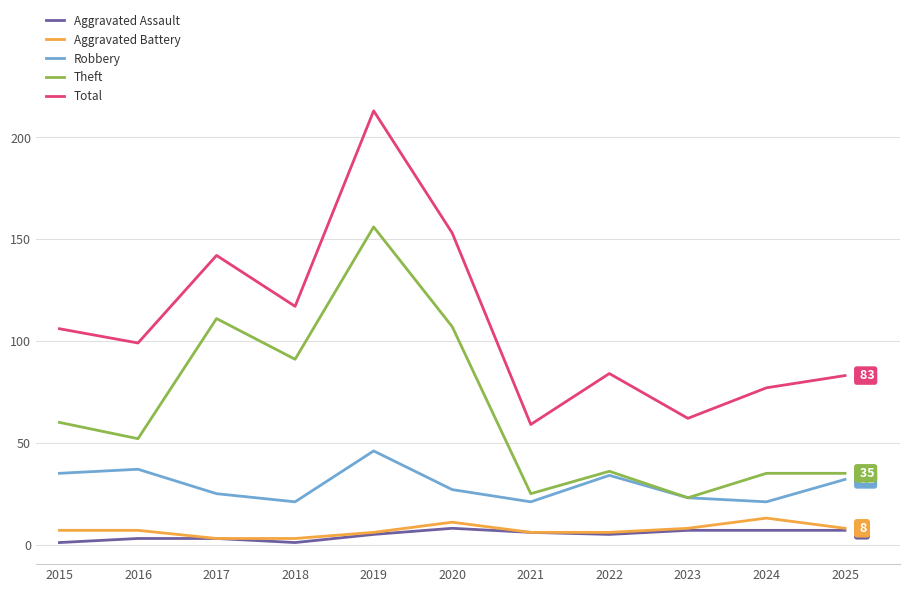

What is the maximum value shown in the chart?

213